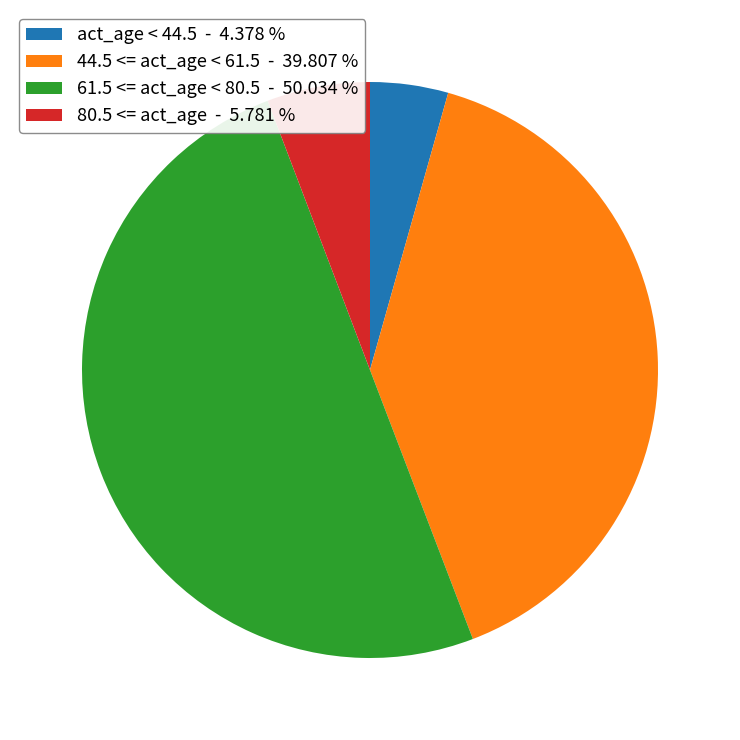

Does act_age < 44.5 - 4.378 % represent more than half of the total?

No